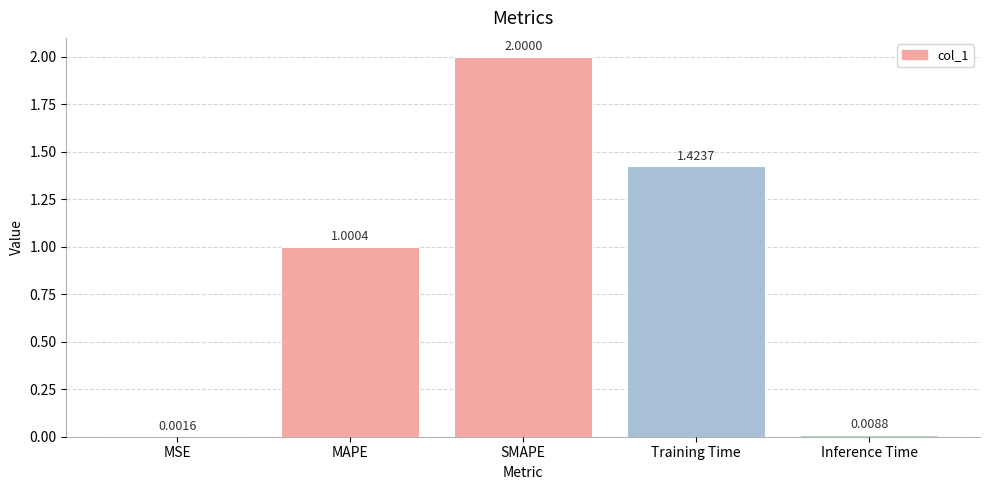

What is the sum of the values at Training Time and SMAPE?

3.4